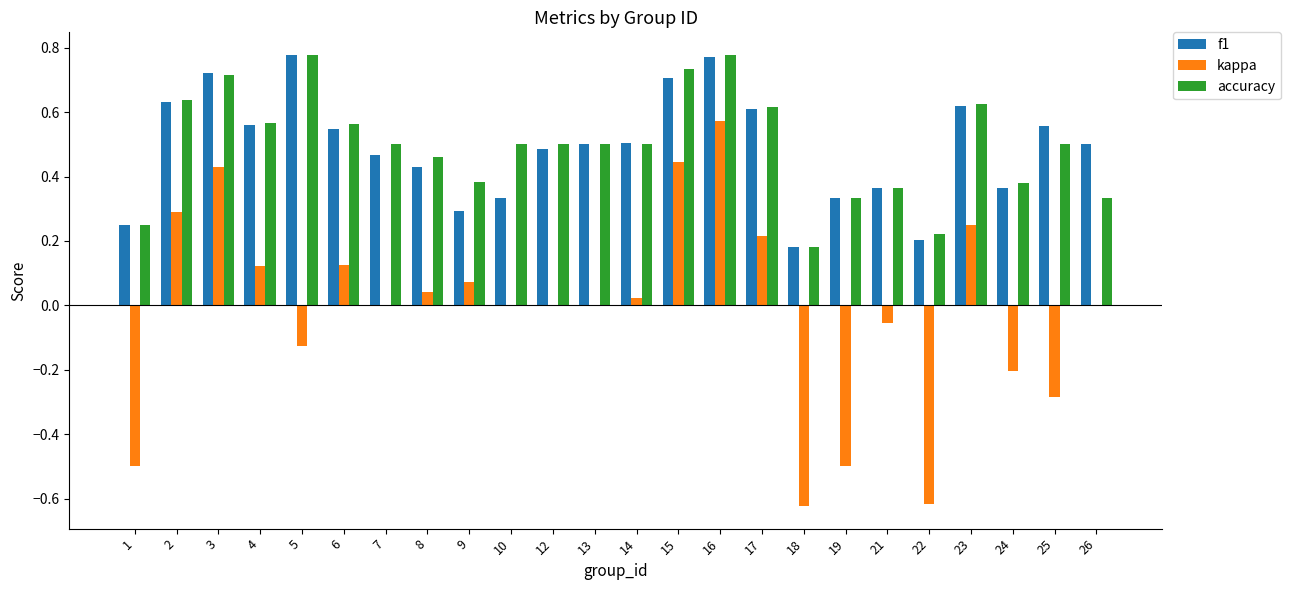

At which label does kappa reach its peak?

16